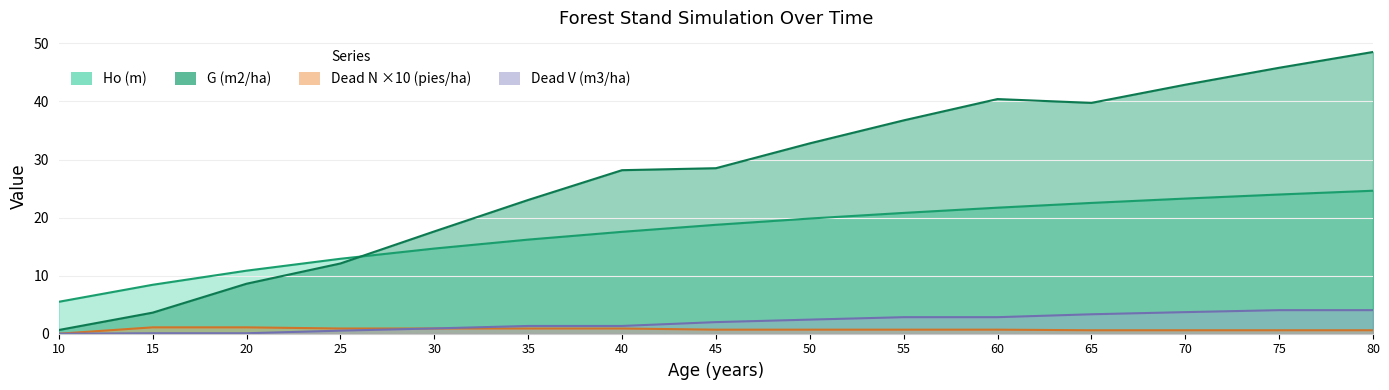

True or false: Dead N (pies/ha) has more than 0 points higher than both neighbors.

False